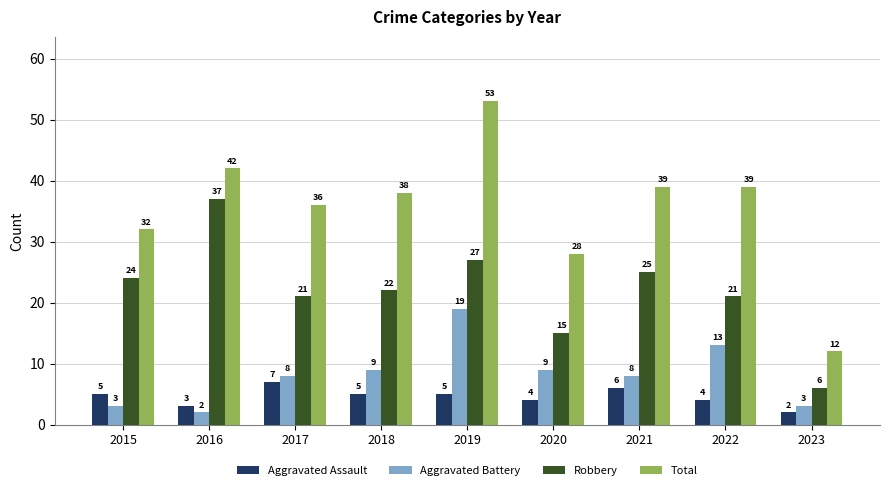

Count the number of data series in this chart.

4